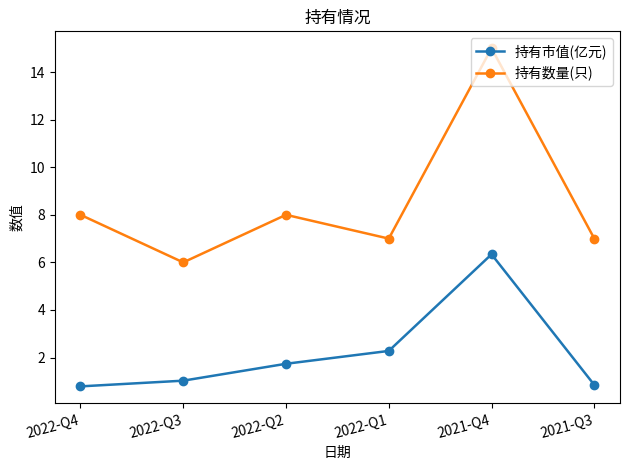

What are all the series names shown in the legend?

持有市值(亿元), 持有数量(只)